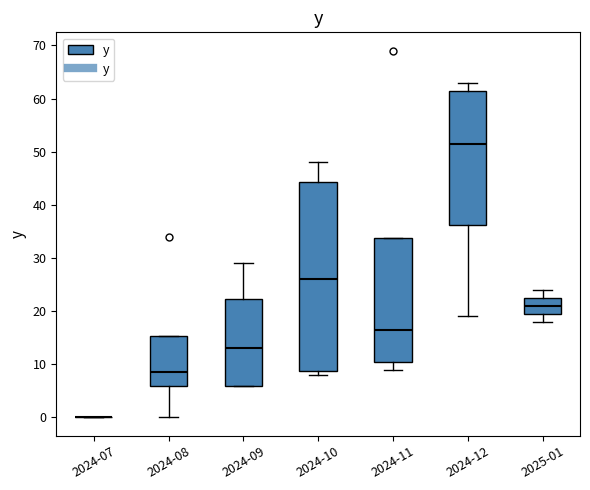

Where does the upper whisker of the box for 2024-10 end on the y-axis? The values are not printed on the chart, so give them approximately, as read against the axis.

48